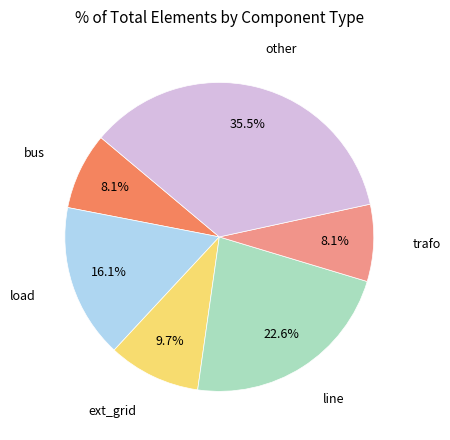

Is there any slice that represents more than half of the pie?

No